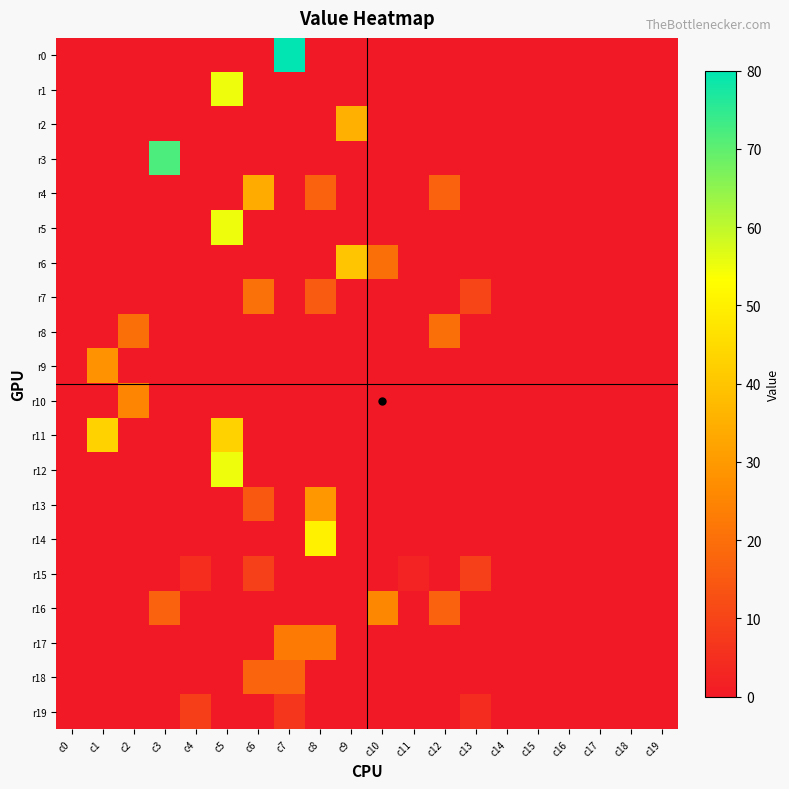

At how many categories does at least one series exceed 12?

10